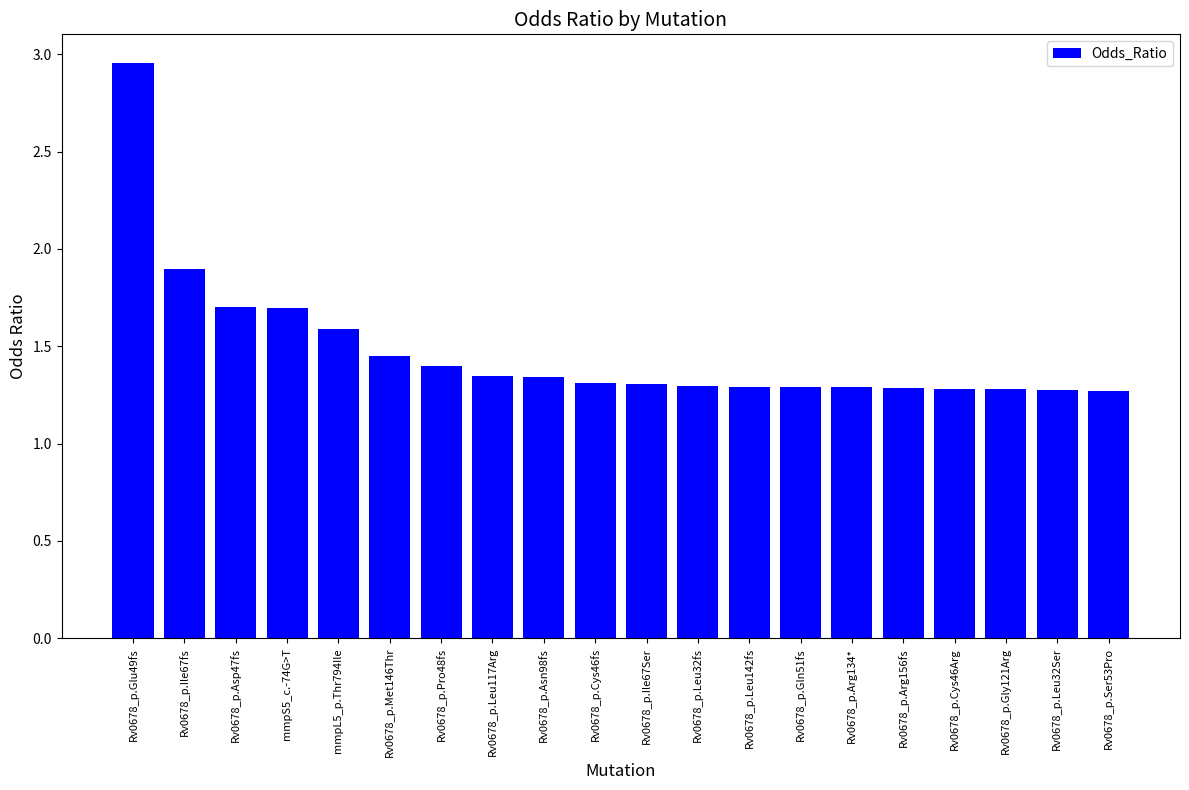

At which category does the chart reach its peak across all series?

Rv0678_p.Glu49fs